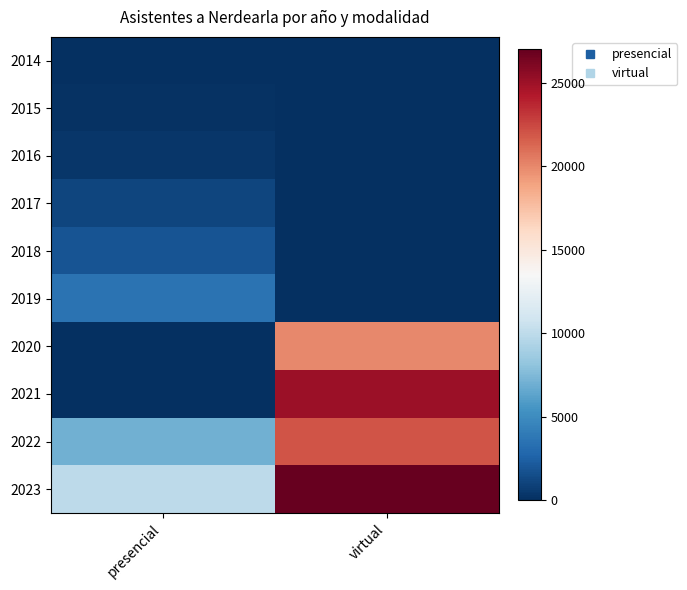

At which category does the chart reach its minimum across all series?

virtual